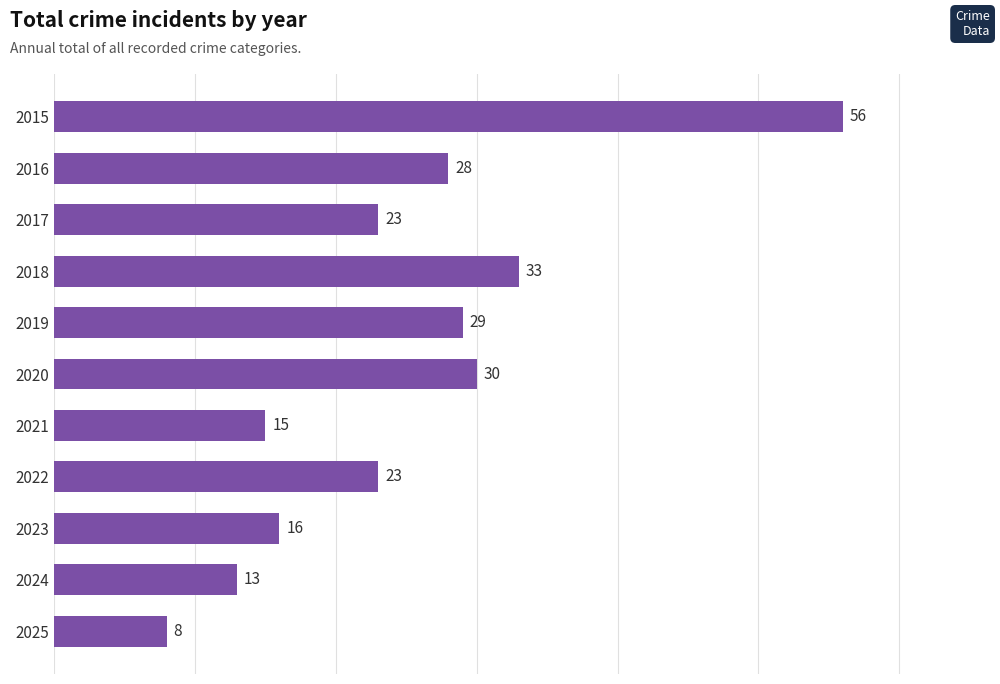

Reading bottom to top, extract all data points from this chart.

2025=8	2024=13	2023=16	2022=23	2021=15	2020=30	2019=29	2018=33	2017=23	2016=28	2015=56